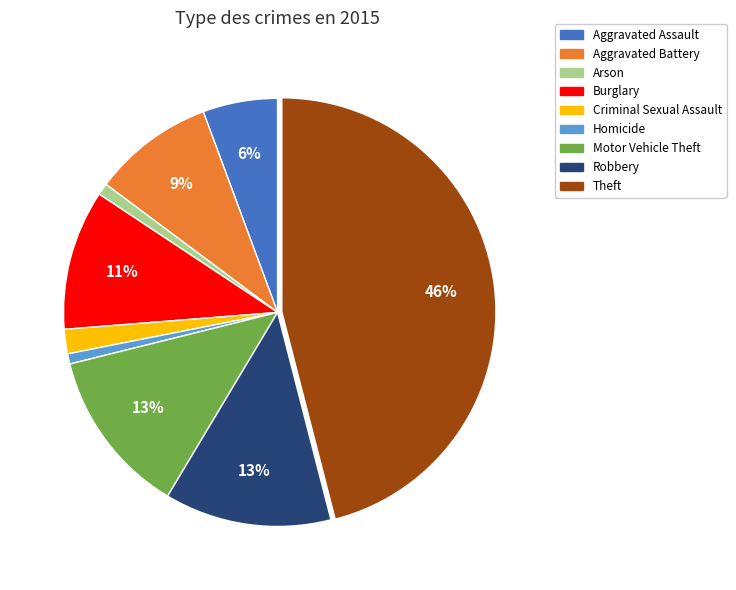

To the nearest percent, what portion does Aggravated Battery represent?

9%